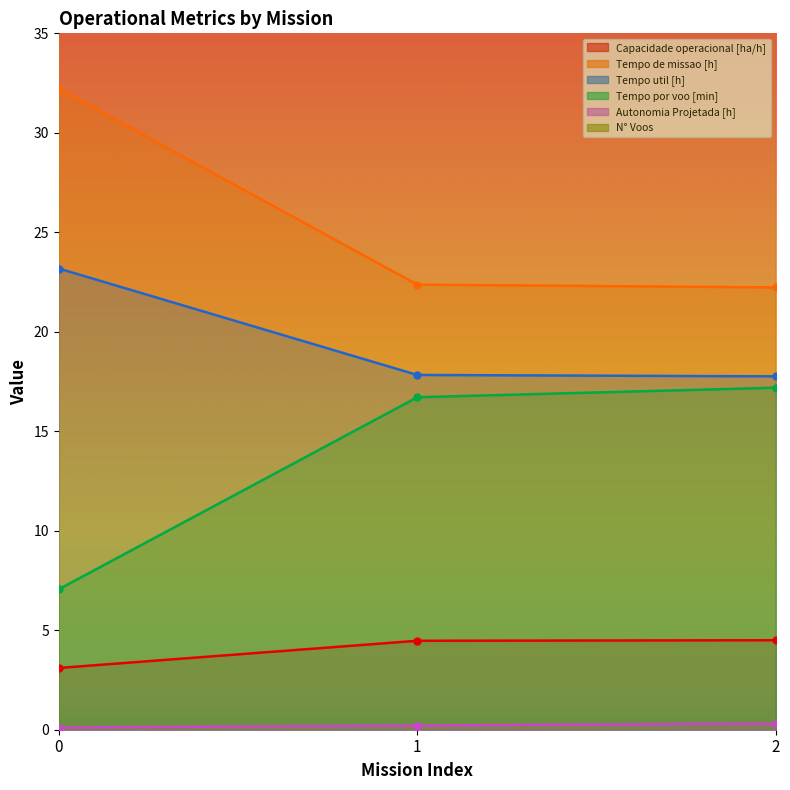

The Tempo util [h] series shows 4.9 at 2. True or false?

False